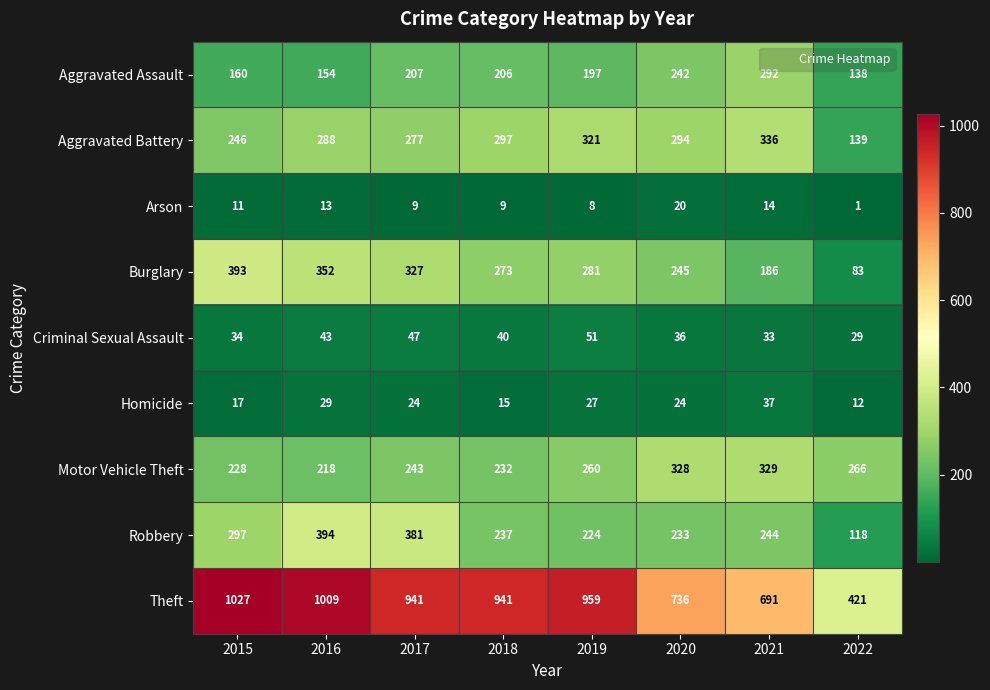

Is it true that Homicide equals 54 at 2021?

False